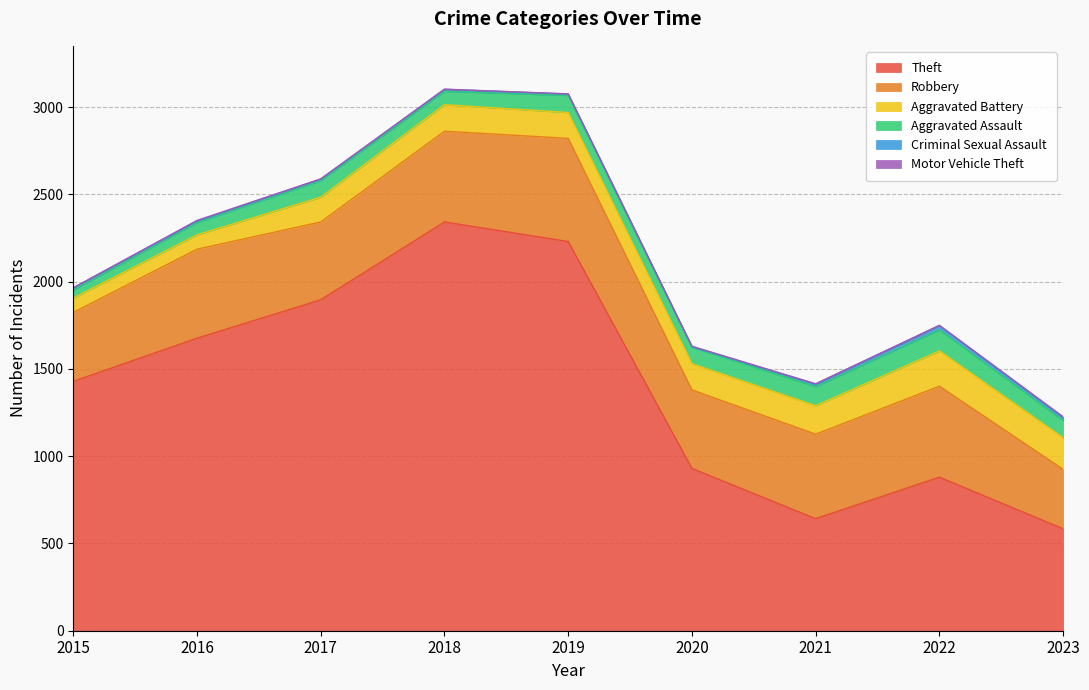

How many values in the Motor Vehicle Theft series exceed 2?

3